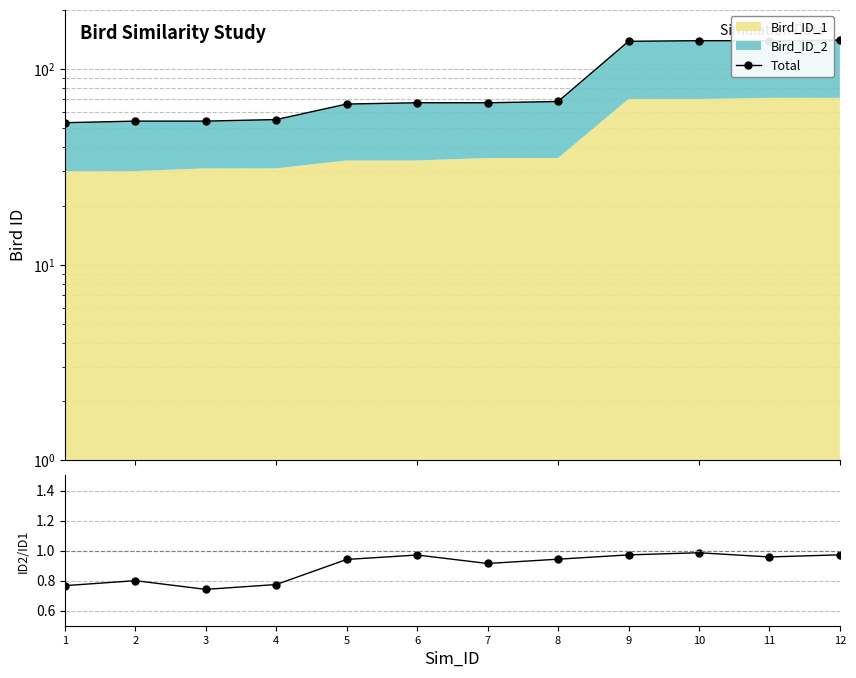

Rank the series by their maximum value, from highest to lowest.

Total, Bird_ID_2 / Bird_ID_1